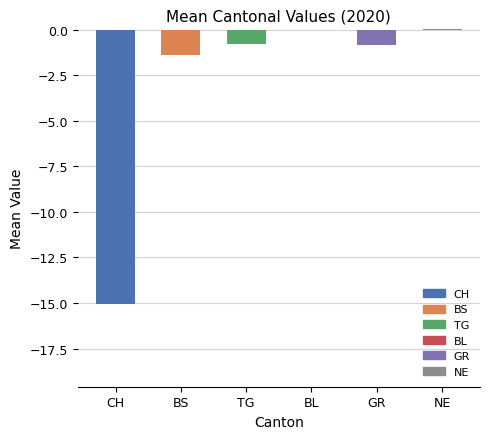

Which has a higher value, CH or BL?

BL